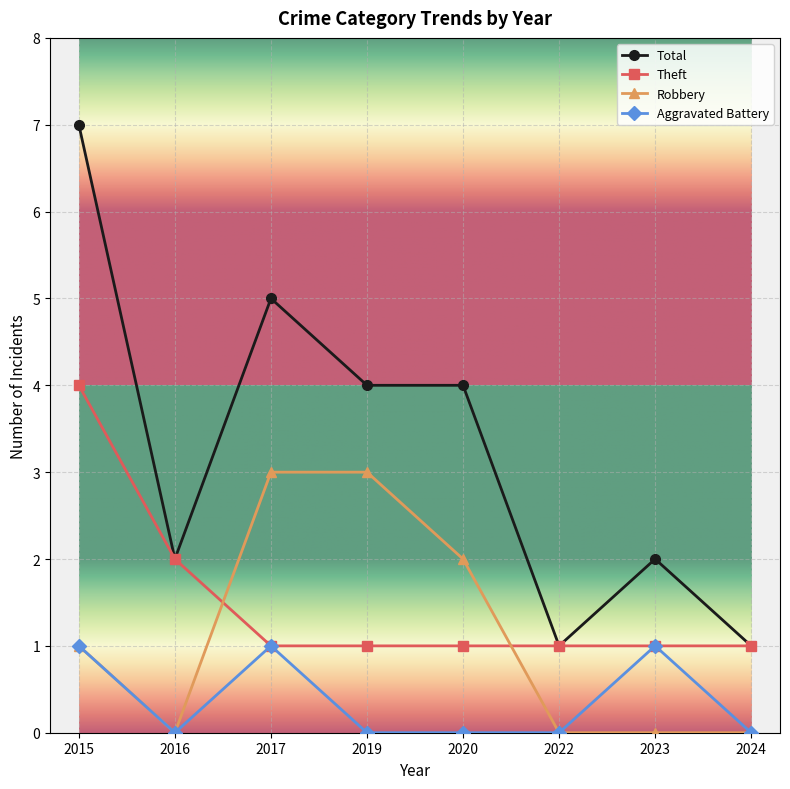

At 2019, list the series in order from smallest to largest.

Aggravated Battery, Theft, Robbery, Total